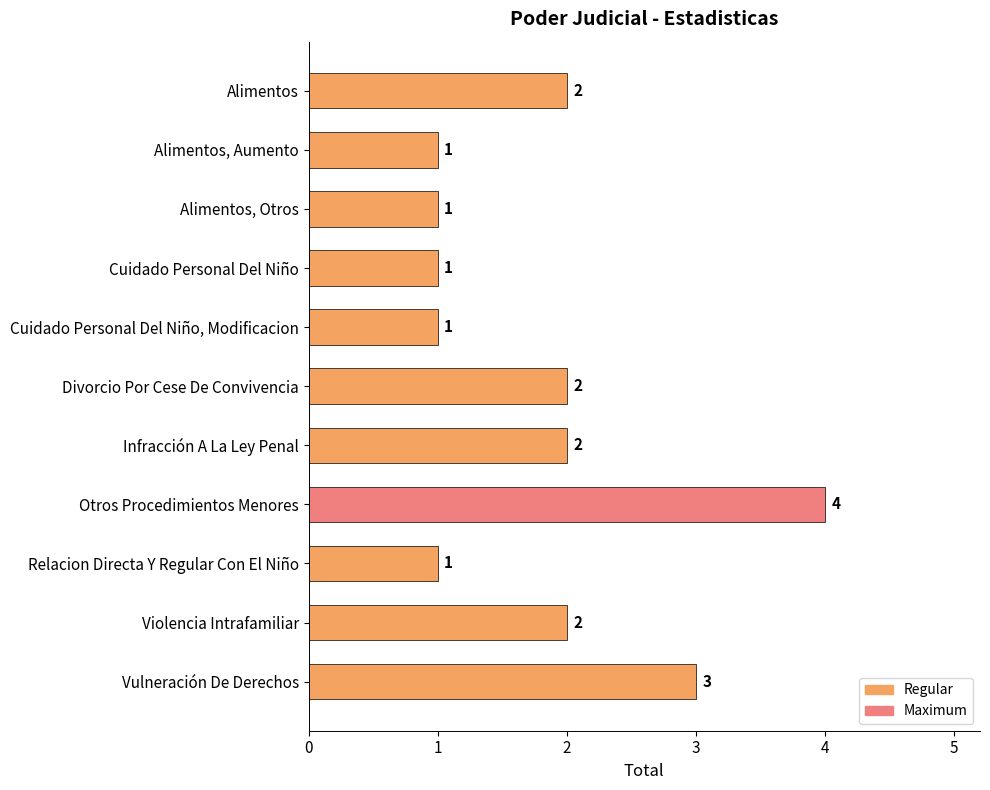

What is the difference between the second highest and second lowest values?

2